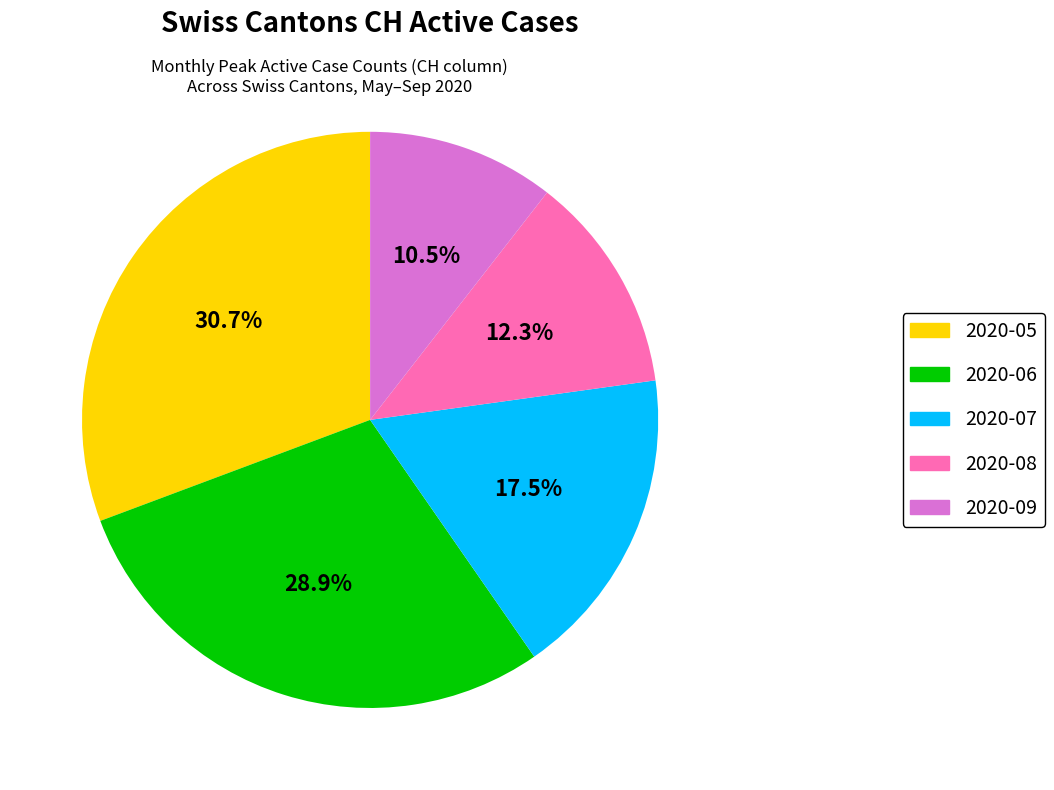

Does any single category account for the majority?

No